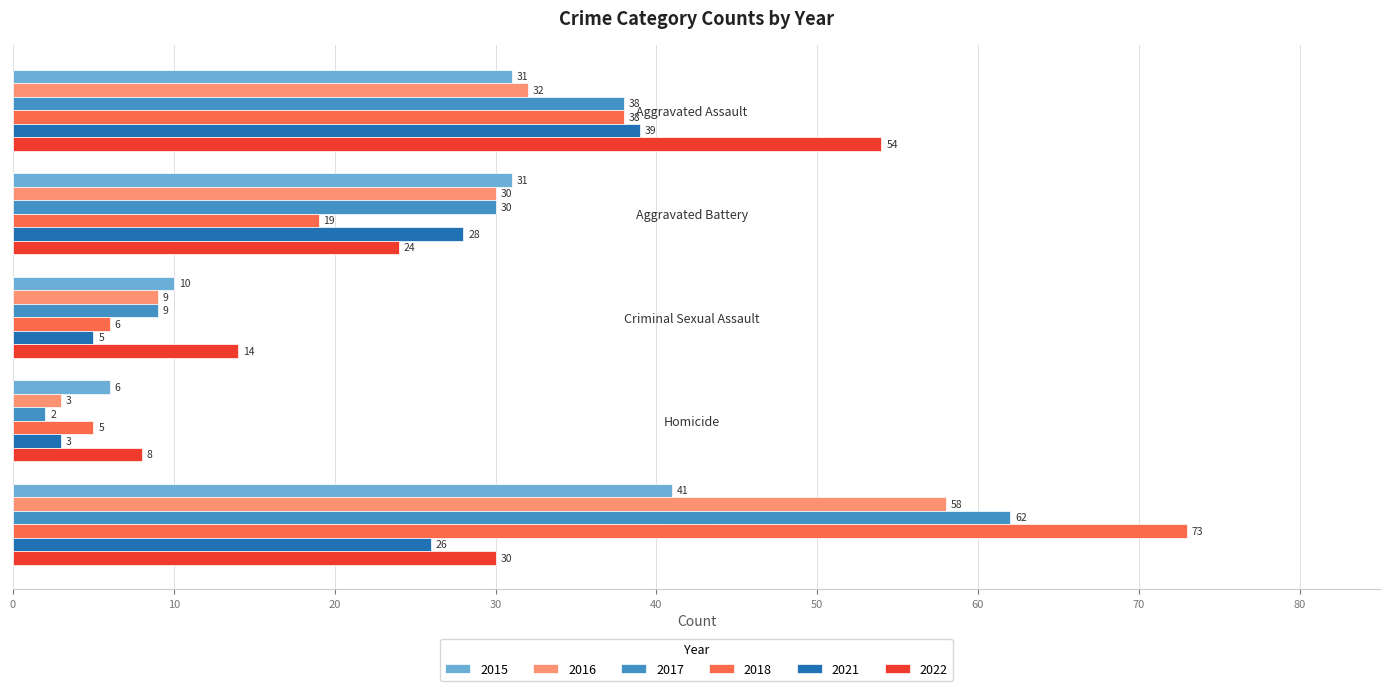

Rank the series at Robbery from highest to lowest value.

2018, 2017, 2016, 2015, 2022, 2021